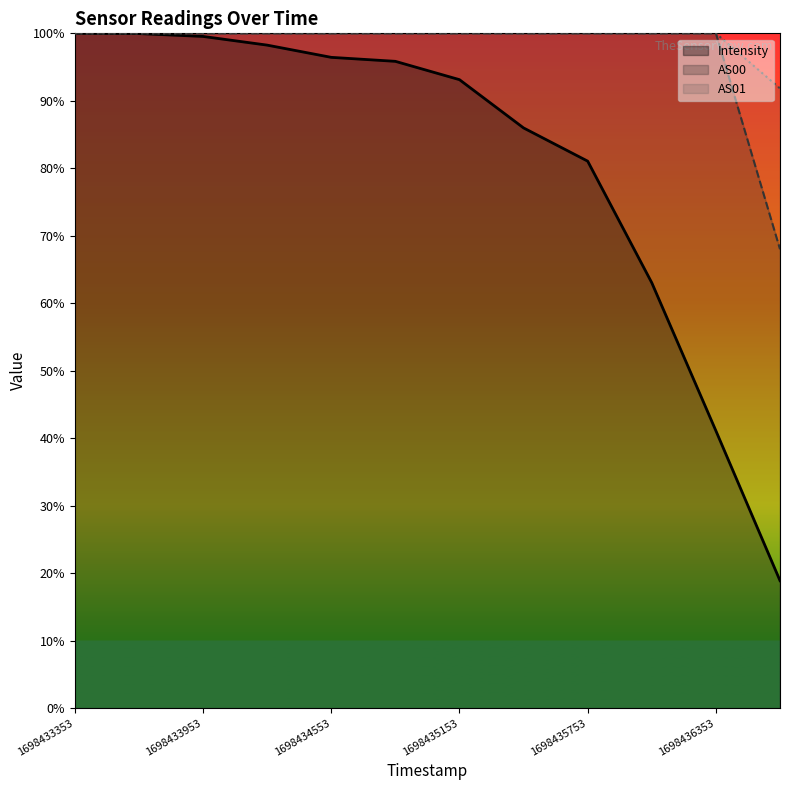

True or false: Intensity and AS00 cross at least once.

False